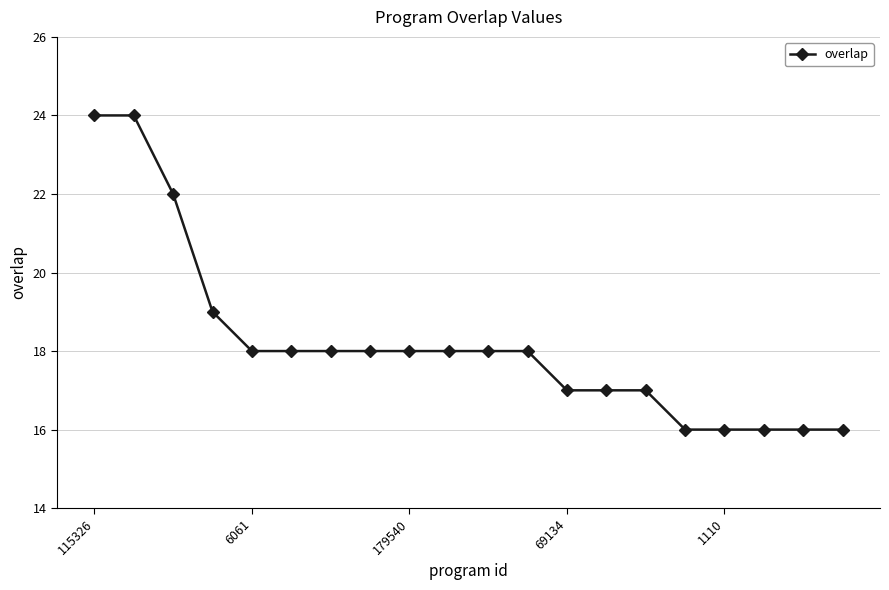

What is the minimum value shown in the chart?

16